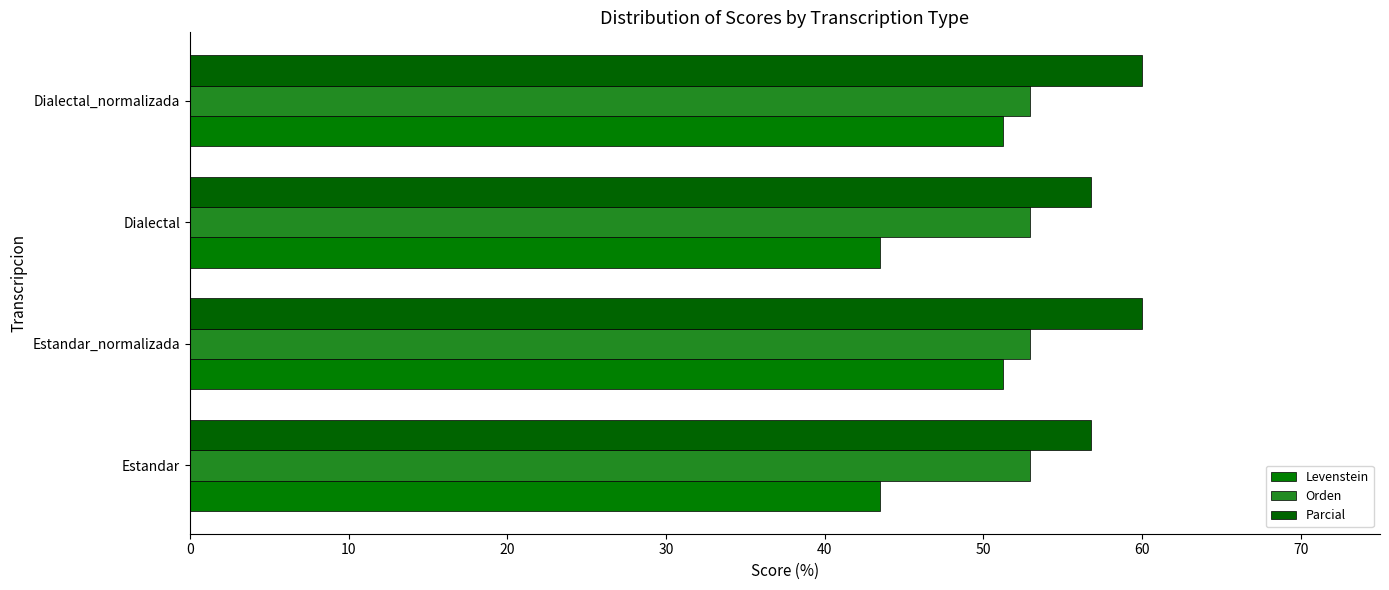

What is the value of the Parcial bar at the 1st from the left?

56.8